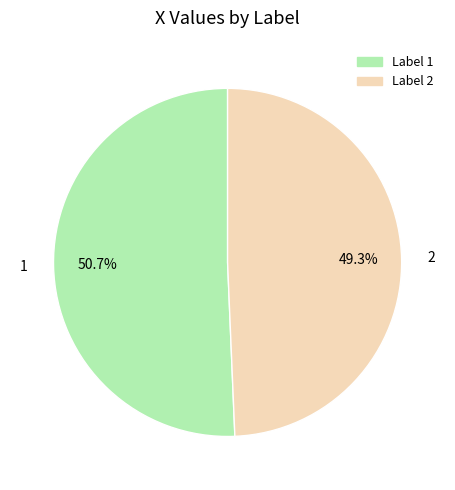

Which category accounts for the majority?

1